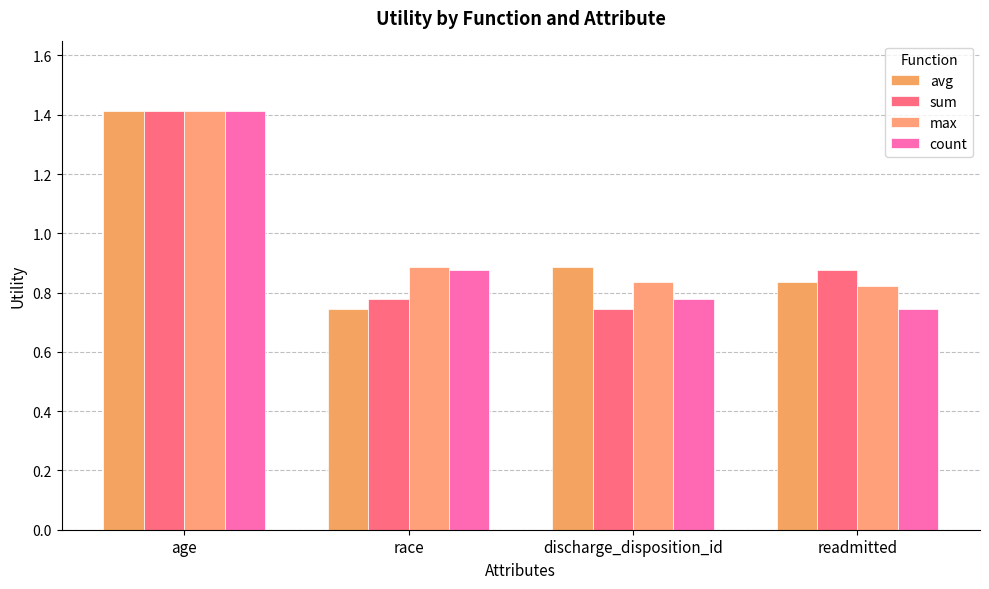

What is the greatest value displayed?

1.4